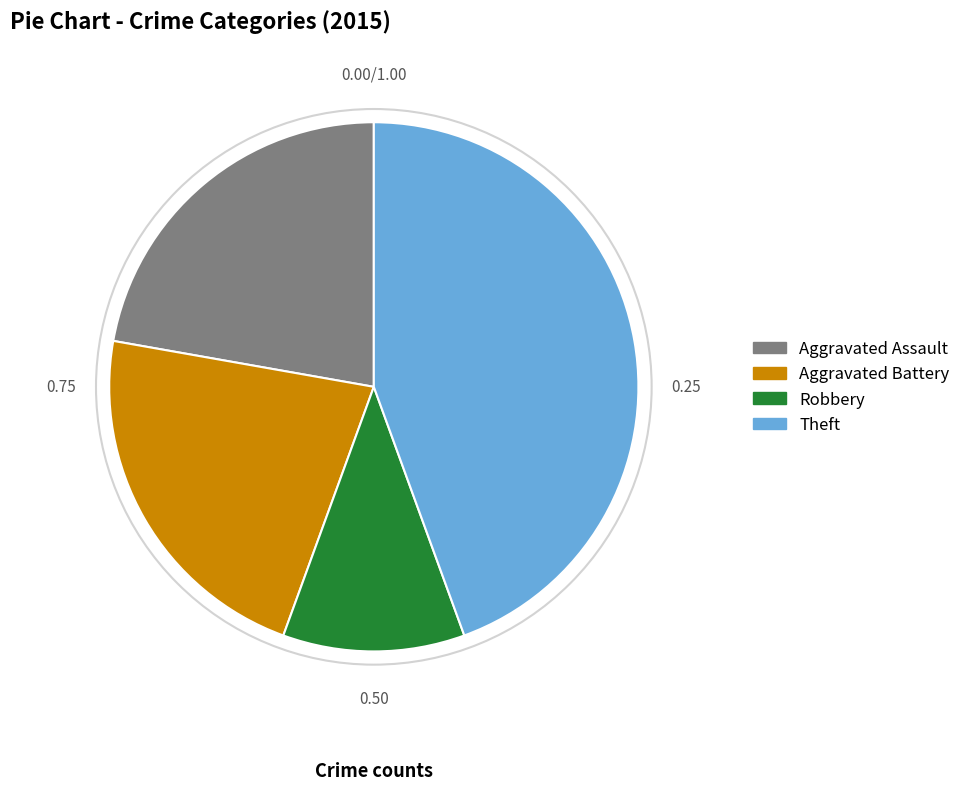

Is the sum of Robbery and Aggravated Battery greater than half?

No